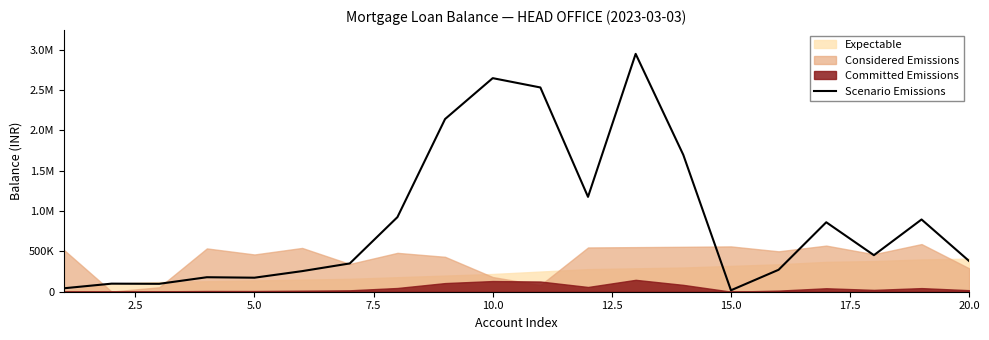

Is it true that the value at 18 is 336191?

False